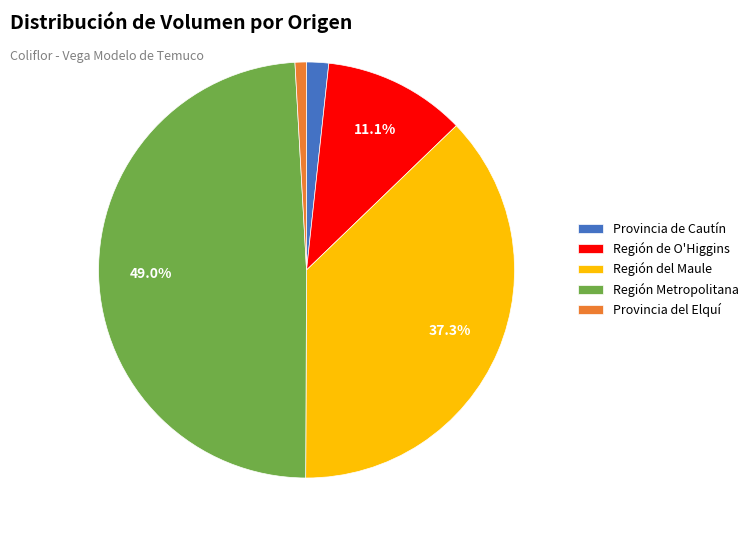

What is the total percentage of Región de O'Higgins and Región Metropolitana?

60.1%